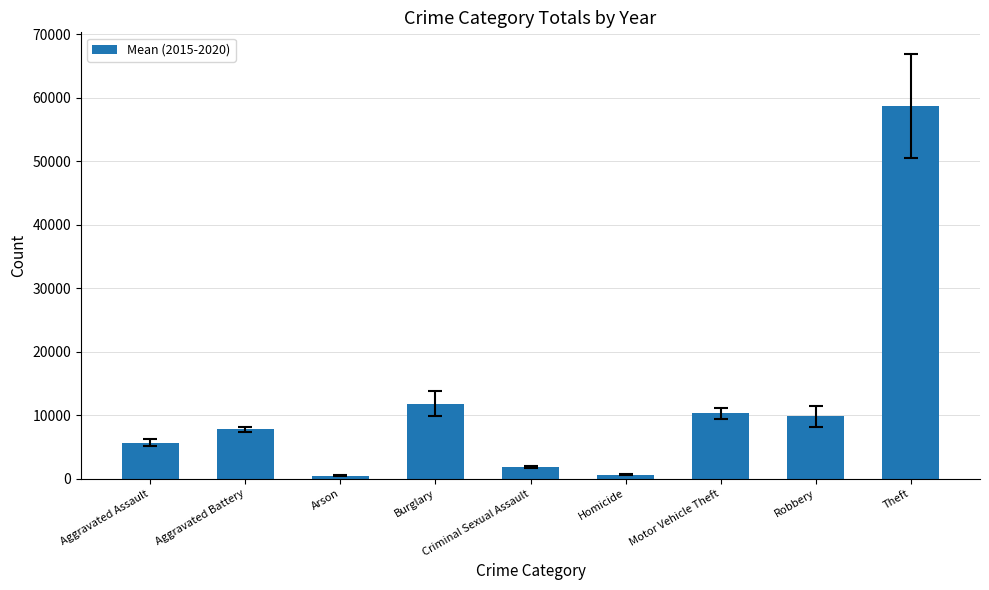

What is the smallest value displayed?

457.5